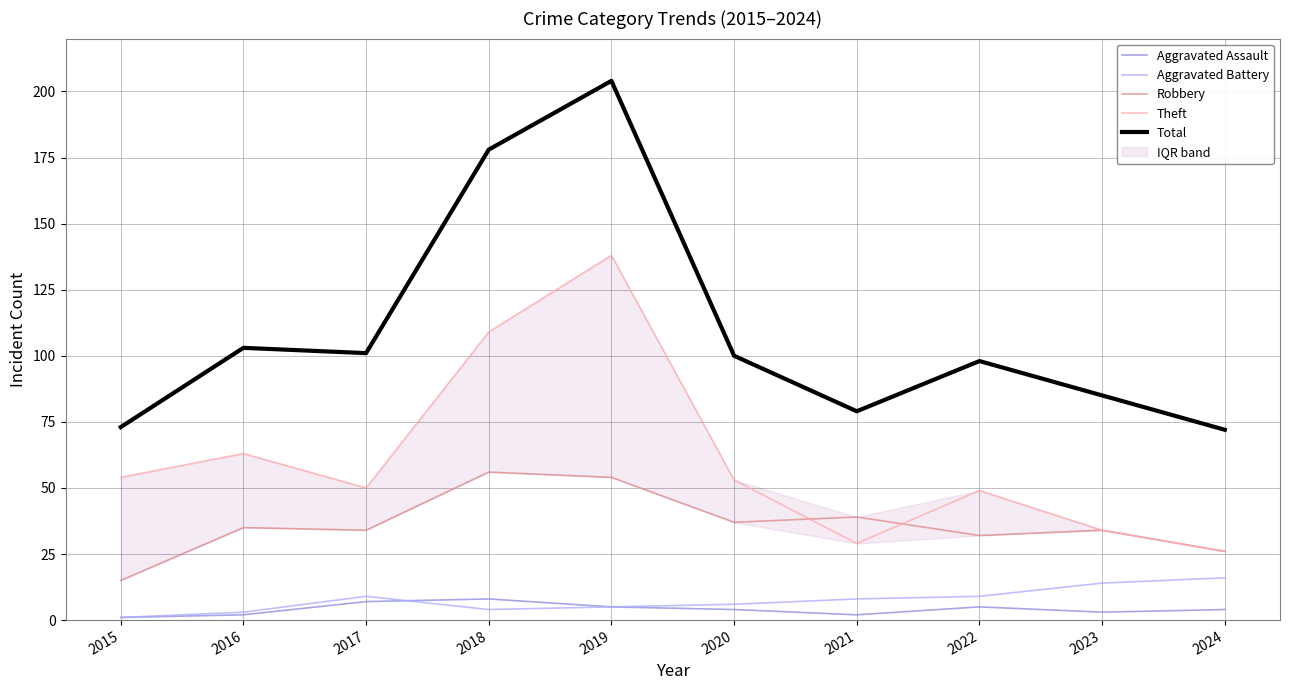

How many data points in Aggravated Battery are above 8?

4